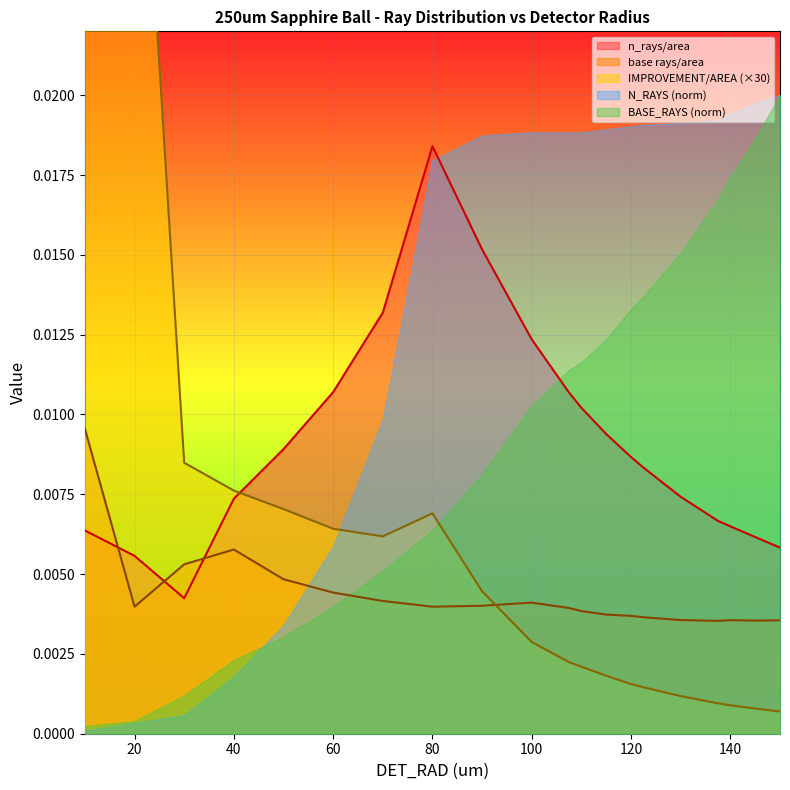

True or false: n_rays/area has a value of 0.0 at 130.

True